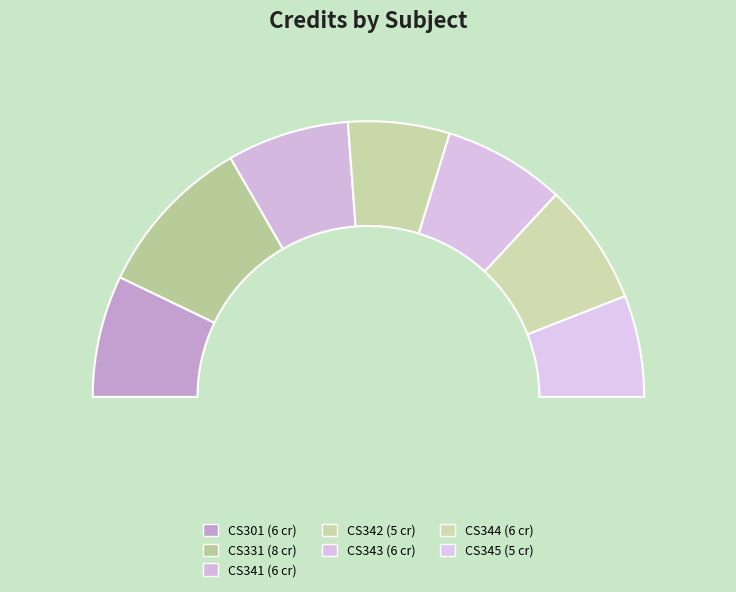

To the nearest percent, what percentage of the pie is CS343?

14%